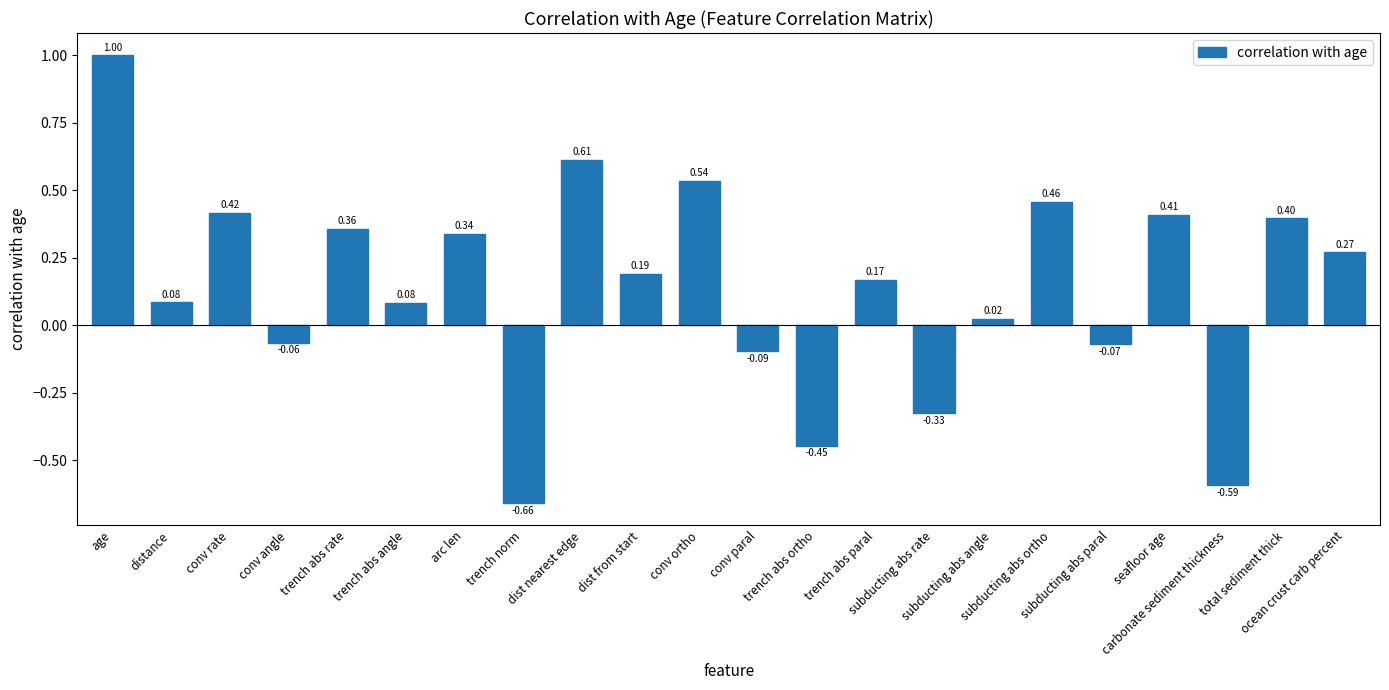

What is the sum of all values?

3.1